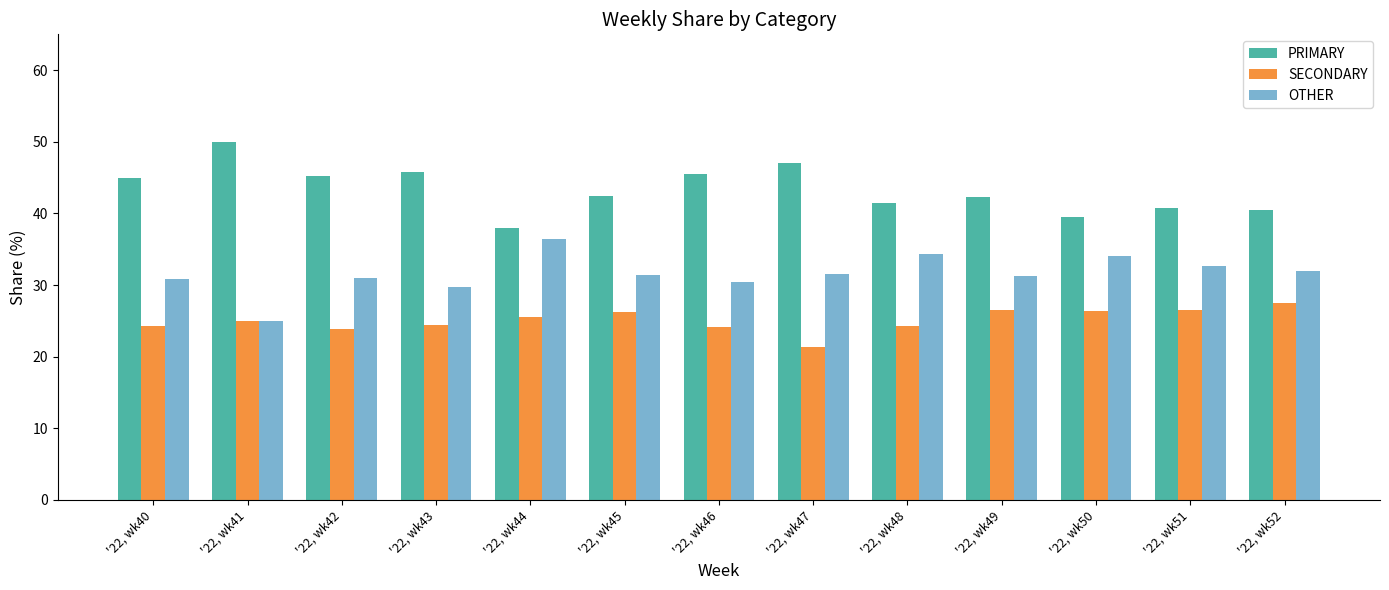

Is it true that OTHER equals 9.2 at '22, wk49?

False